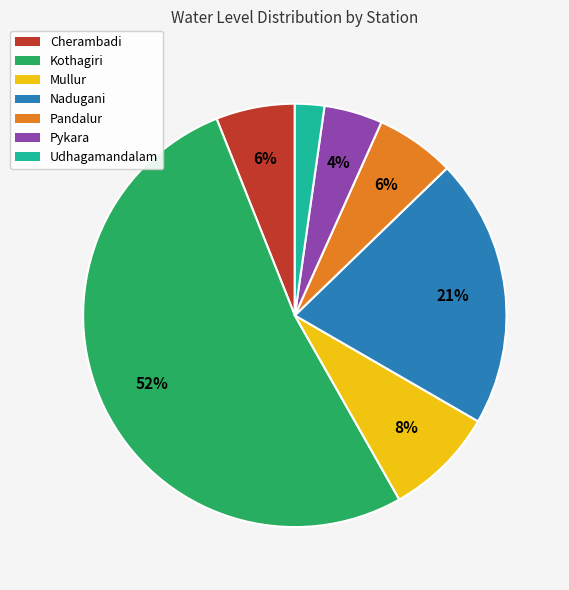

To the nearest percent, what percentage of the pie is Mullur?

8%